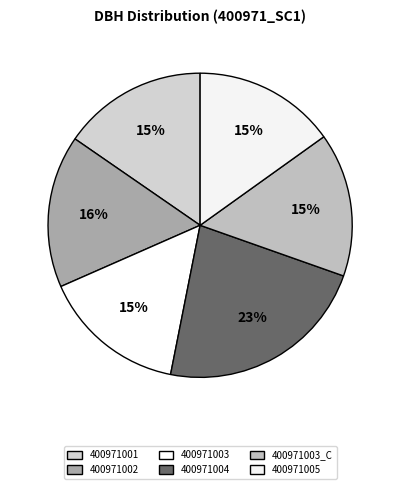

Count the number of slices in the pie.

6